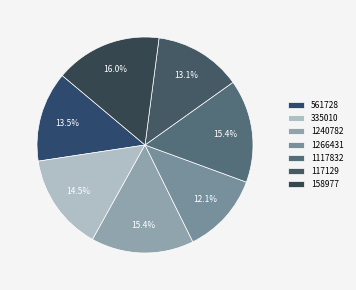

True or false: 158977 accounts for 16% of the total.

True